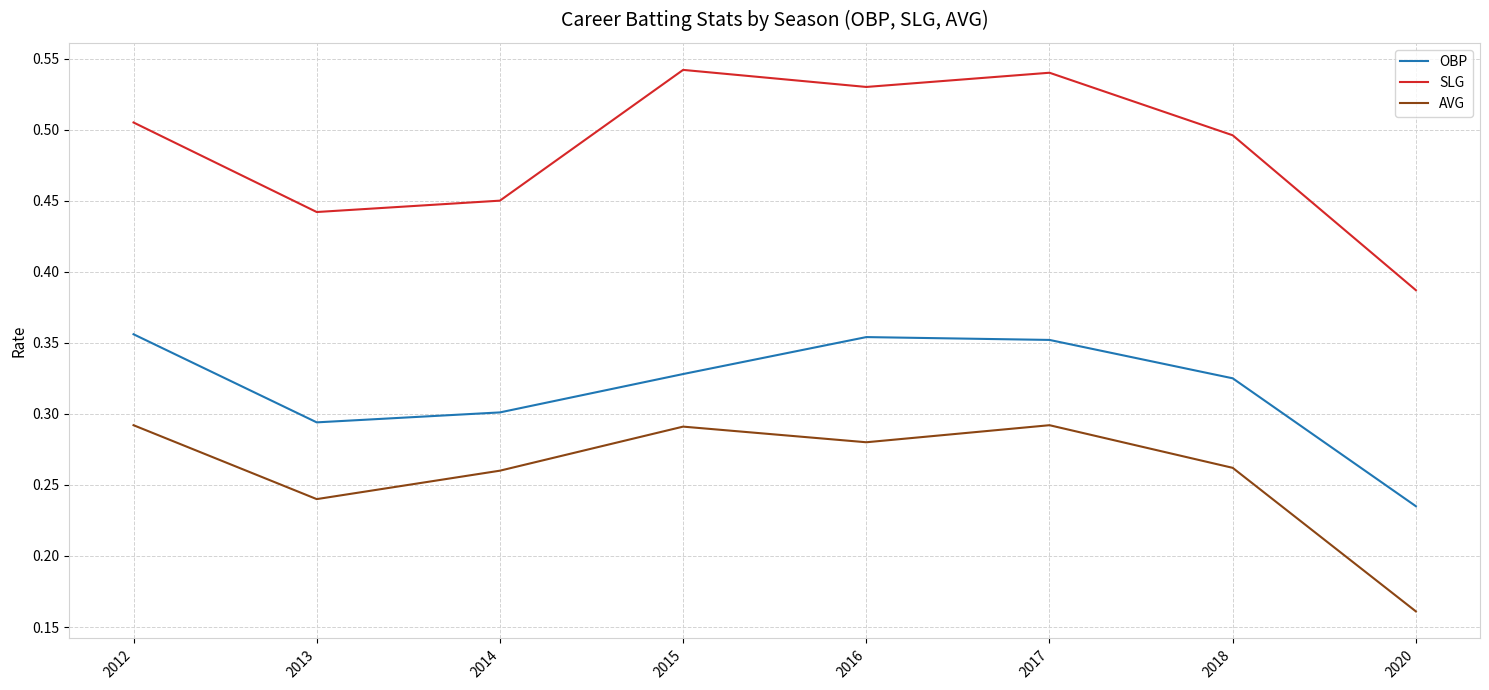

Does the chart have visible grid lines?

Yes